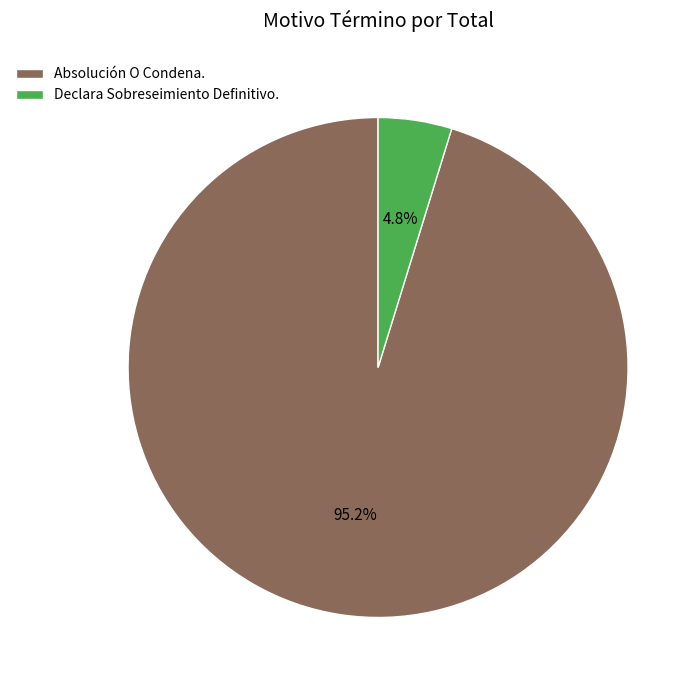

Combined, do Declara Sobreseimiento Definitivo. and Absolución O Condena. account for over 50%?

Yes